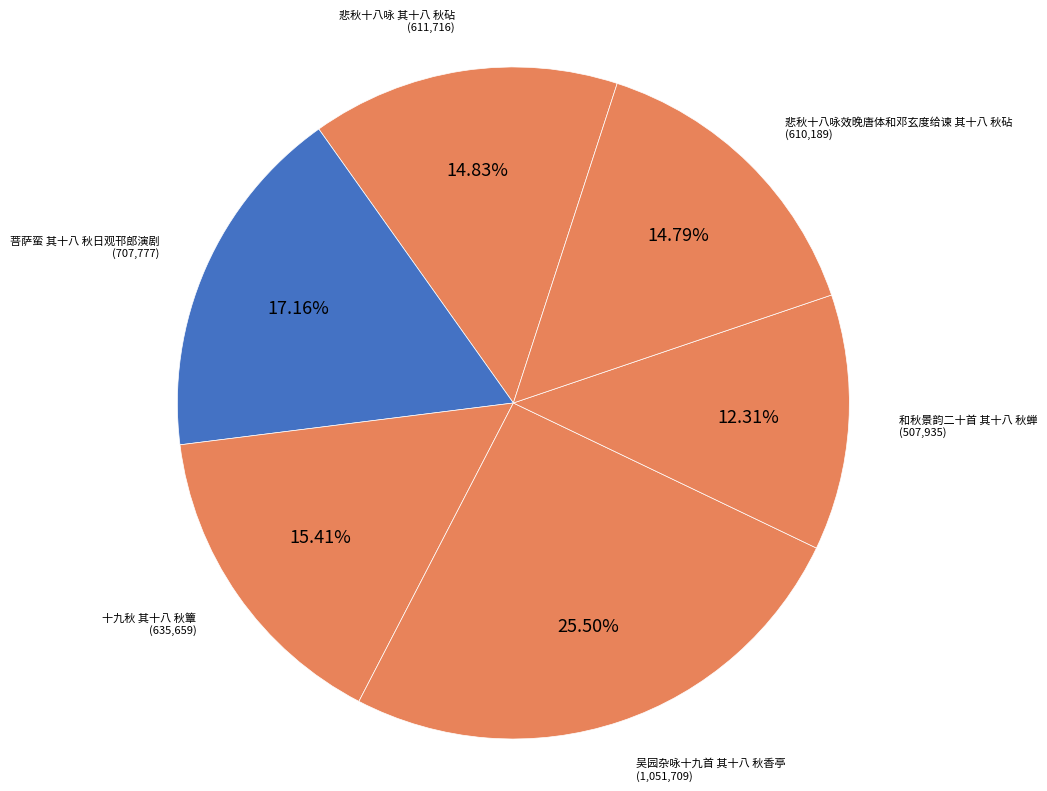

Count the number of slices in the pie.

6